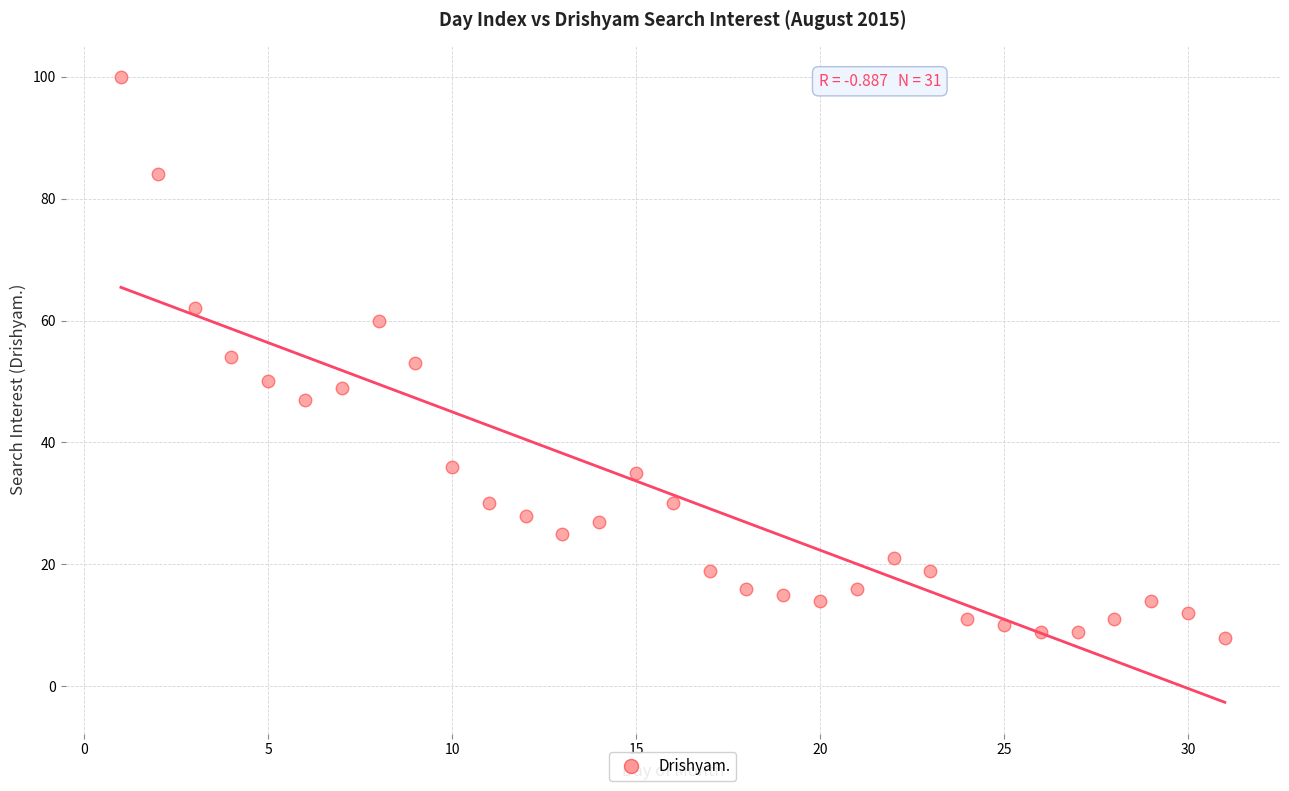

What is the range of Y values (max minus min)?

92